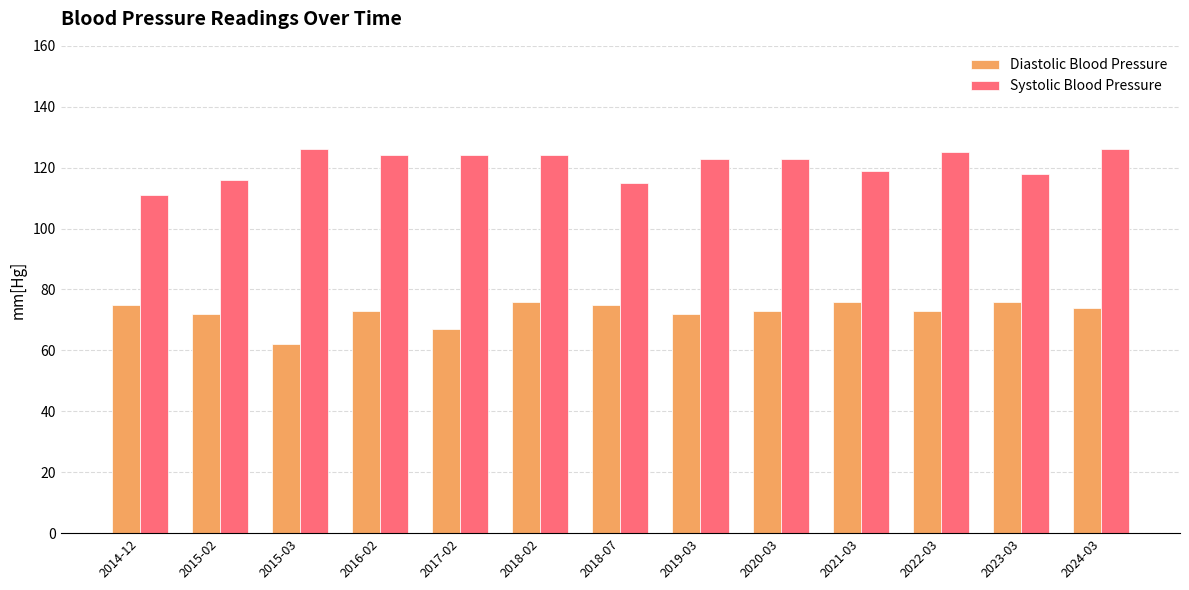

What is the minimum value shown in the chart?

62